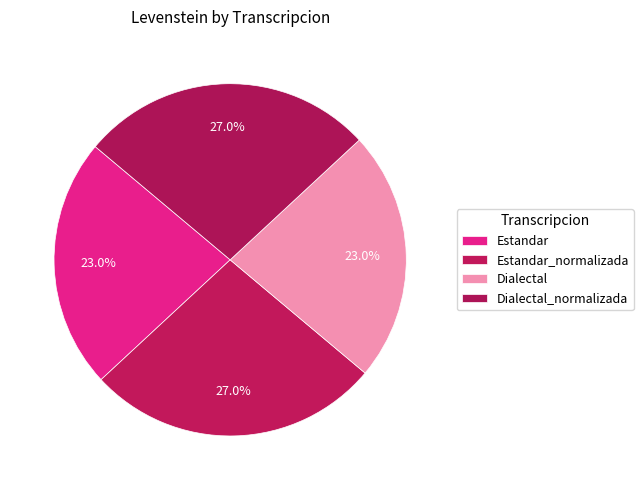

What percentage is NOT represented by Estandar_normalizada?

73.0%